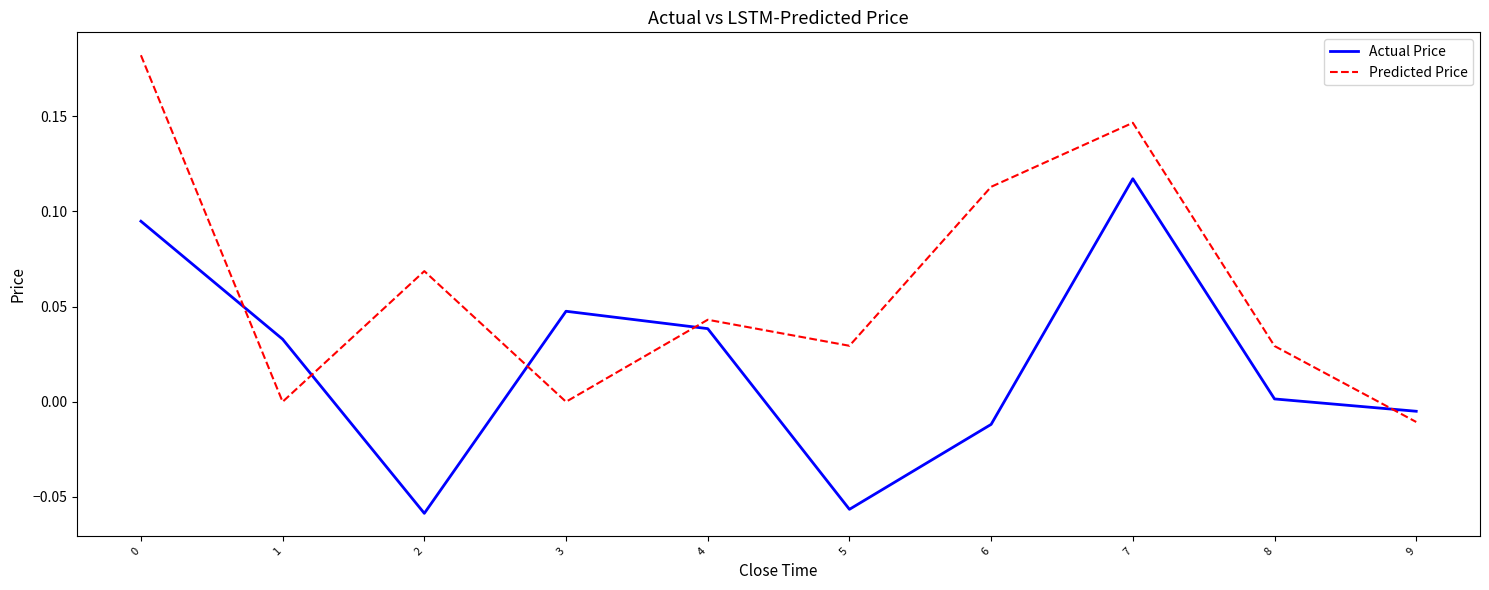

List the series in order of their peak value, lowest first.

Actual Price, Predicted Price